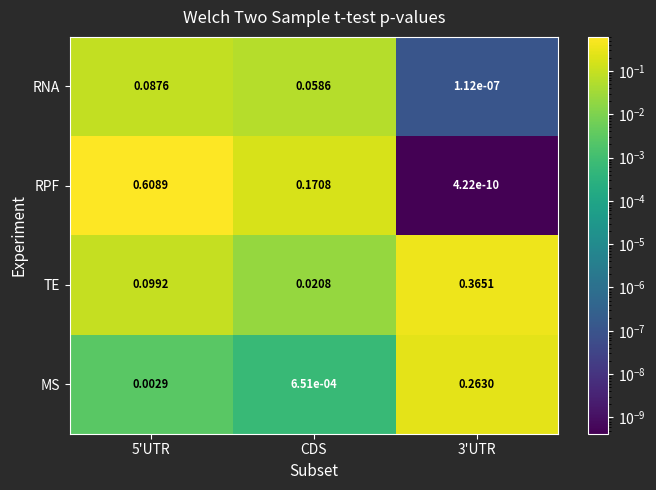

Which series changed the most between 5'UTR and CDS?

RPF